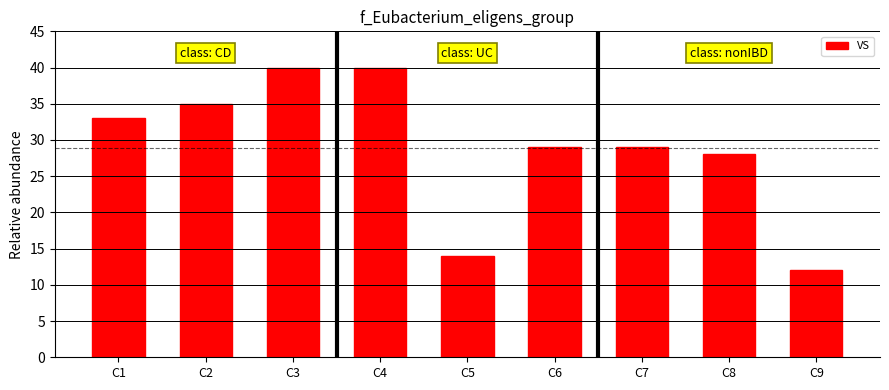

Are the bars grouped side by side (vs. stacked)?

No